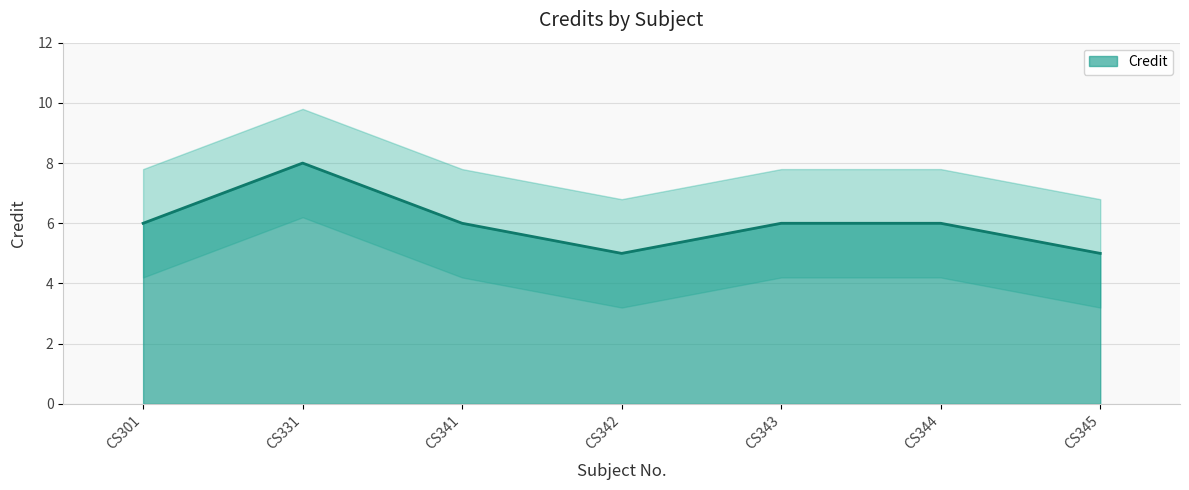

At which category does the data reach its first local valley?

CS342